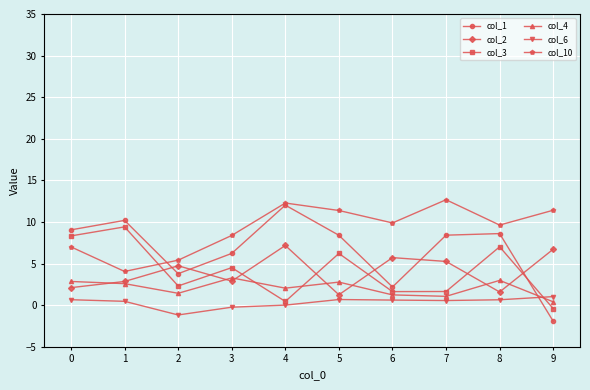

What is the value of the col_2 point at the 2nd from the left?

2.9